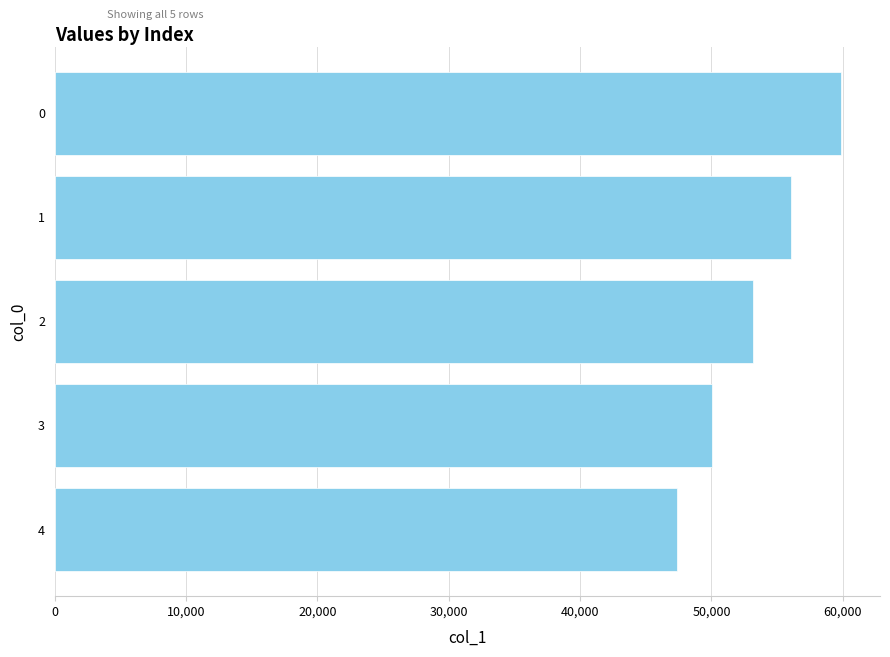

What is the value of the 4th bar from the top?

50037